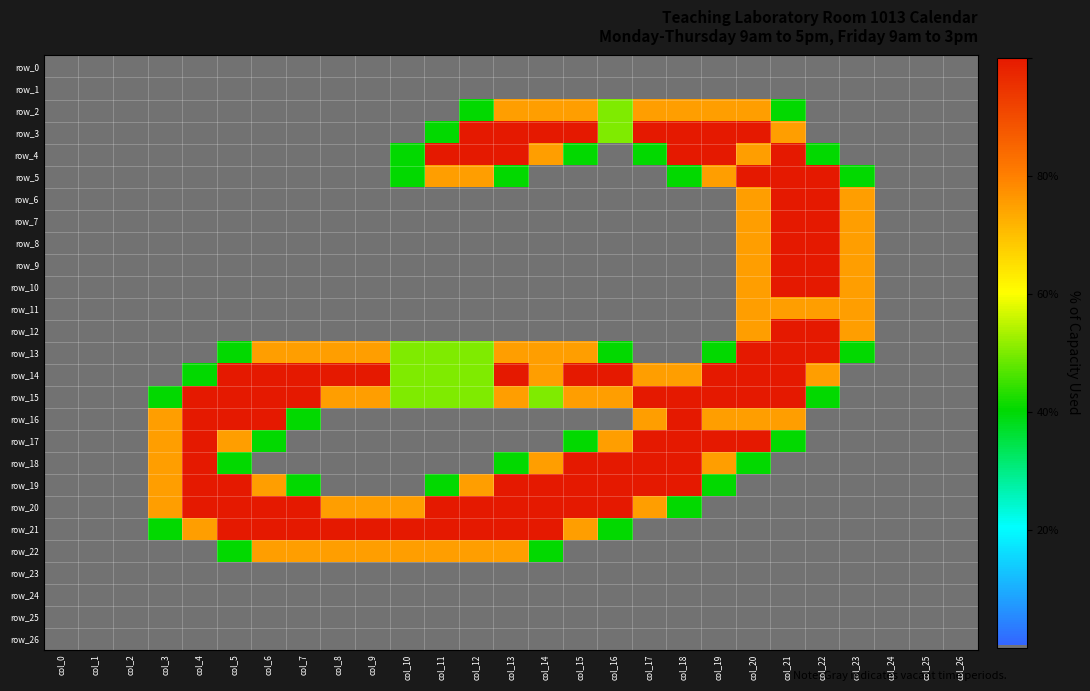

The row_15 series shows 0.8 at col_3. True or false?

True